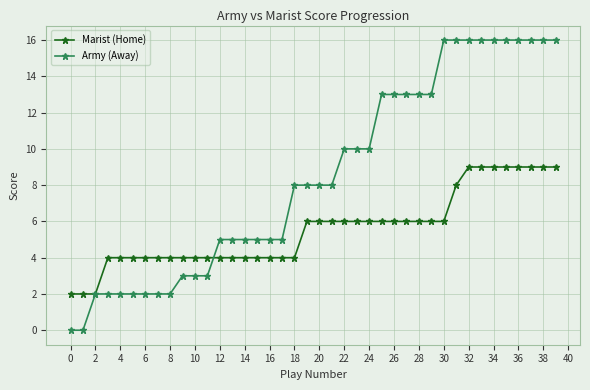

Does the chart have visible grid lines?

Yes